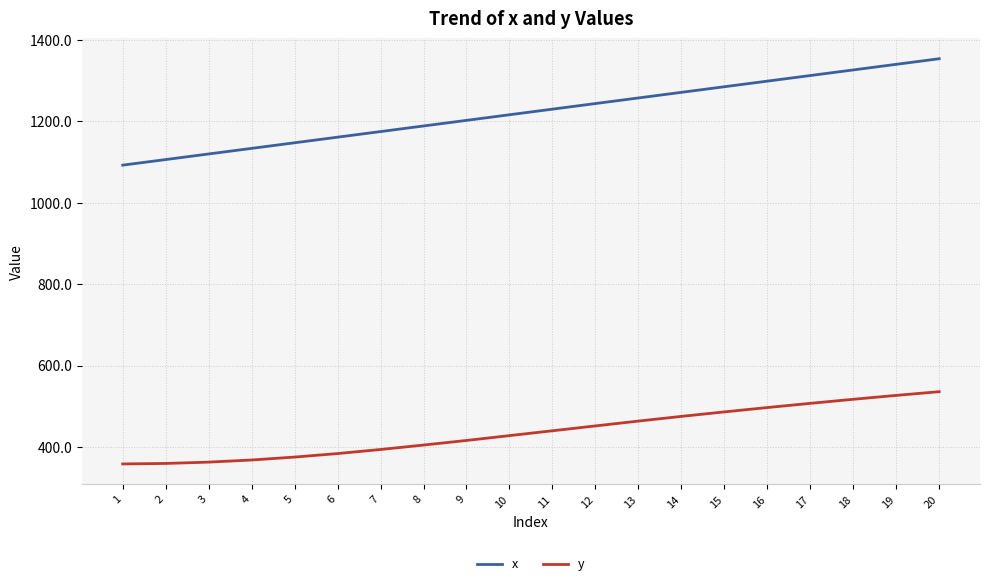

What is the greatest value displayed?

1353.3